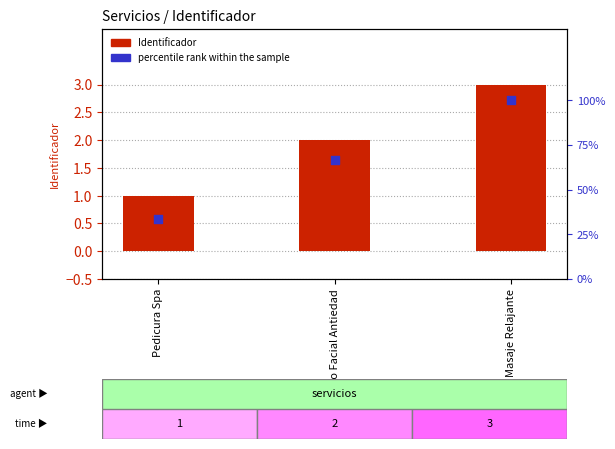

What are all the series names shown in the legend?

Identificador, percentile rank within the sample